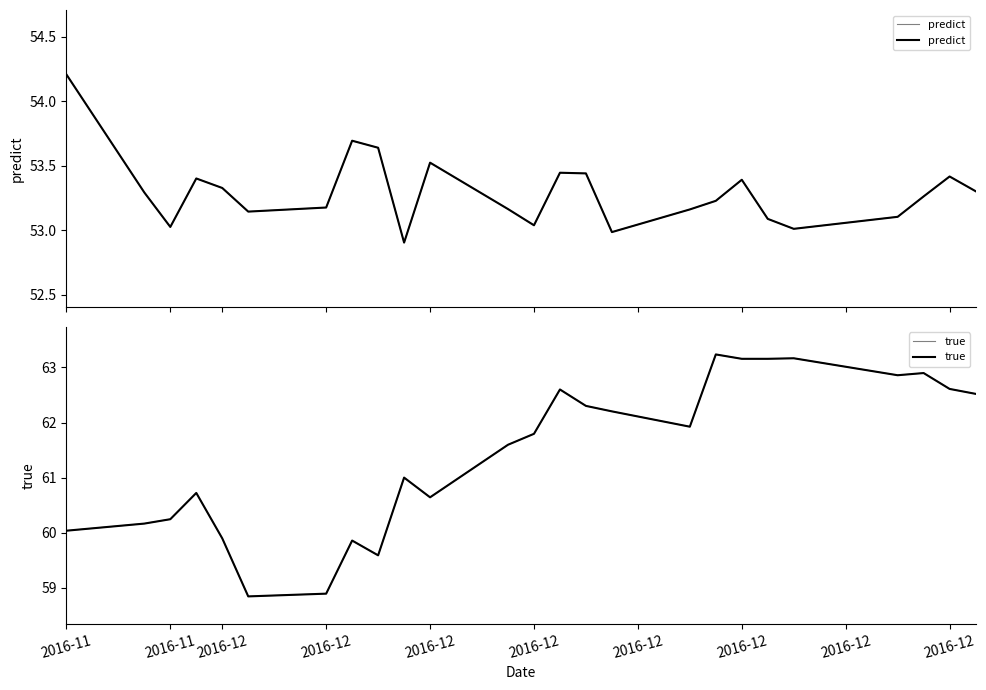

The true series shows 16.3 at 15. True or false?

False